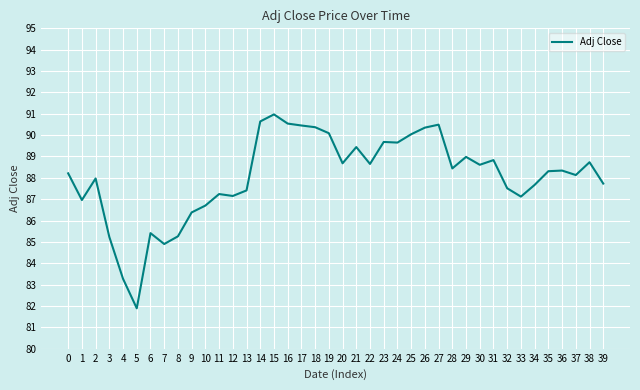

What is the difference between the maximum and minimum values?

9.1